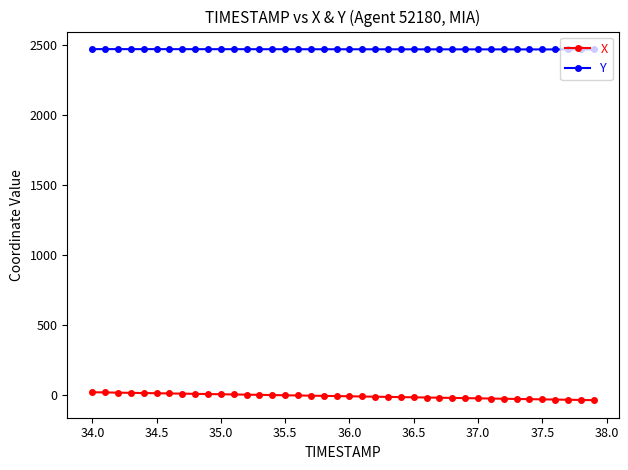

What is the minimum value for Y?

2467.6